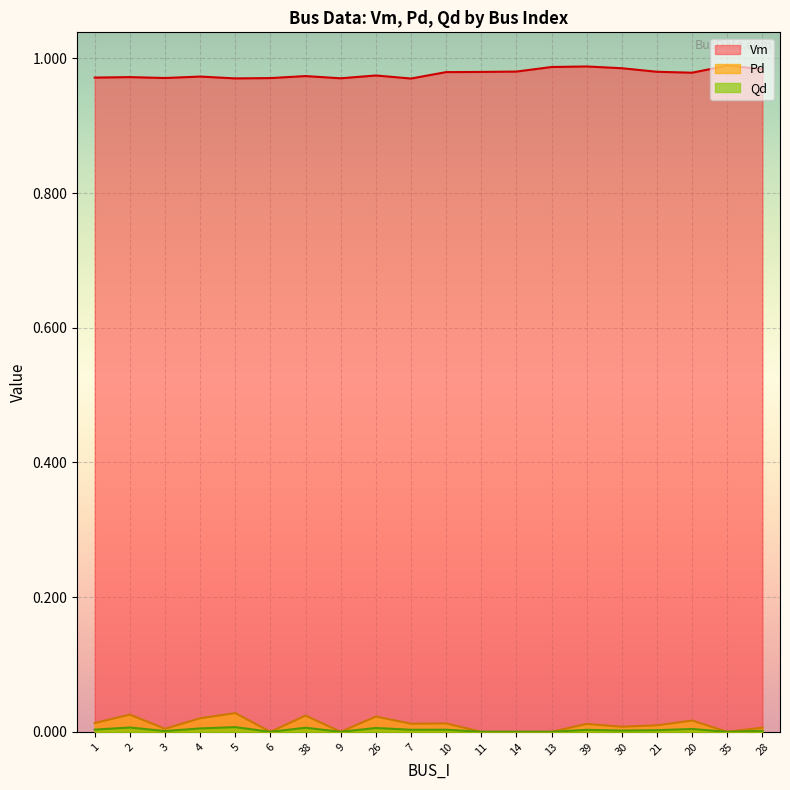

Is it true that Pd equals 0.0 at 20?

True